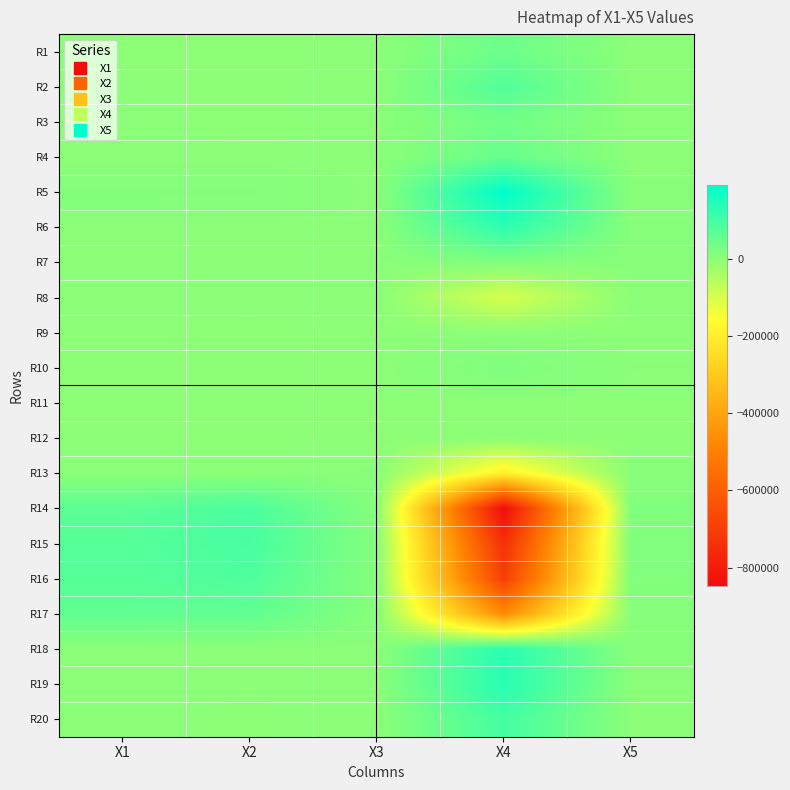

Rank the series at X1 from lowest to highest value.

R10, R1, R12, R11, R9, R3, R2, R4, R20, R19, R8, R7, R6, R18, R13, R5, R17, R14, R16, R15